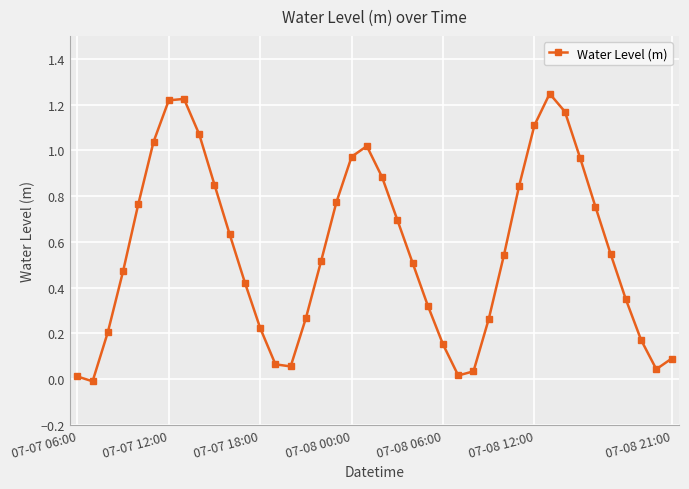

How many interior local peaks (higher than both neighbors) does the data have?

3